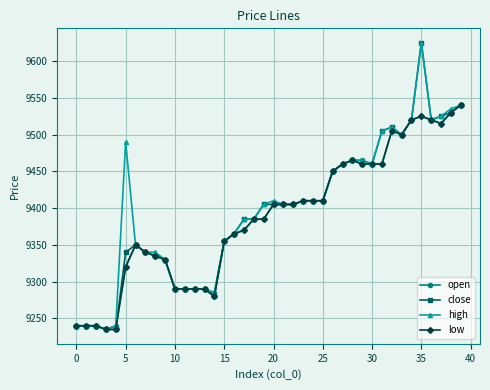

True or false: close has more than 1 points higher than both neighbors.

True